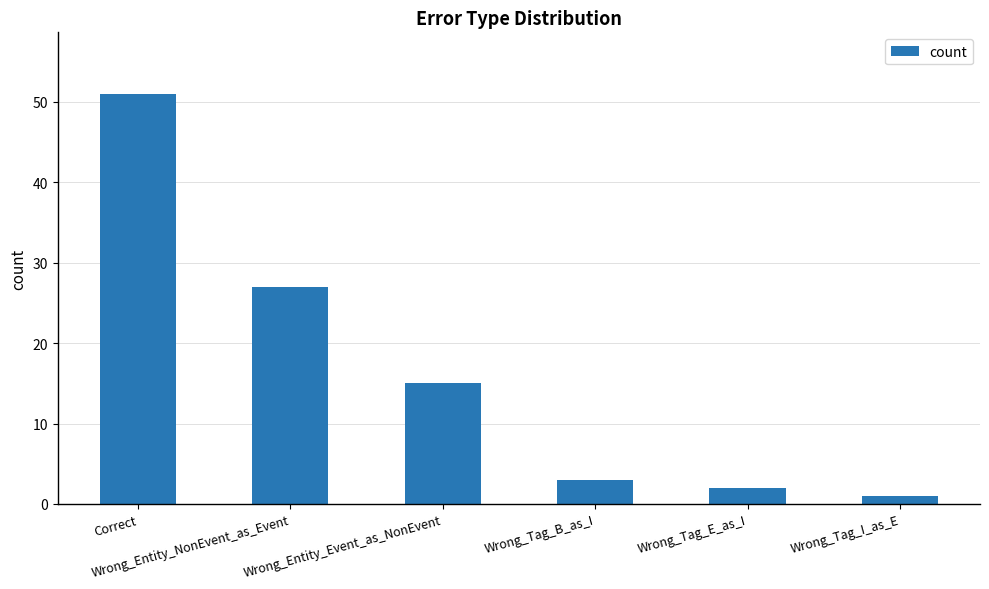

What is the difference between the maximum and minimum values?

50